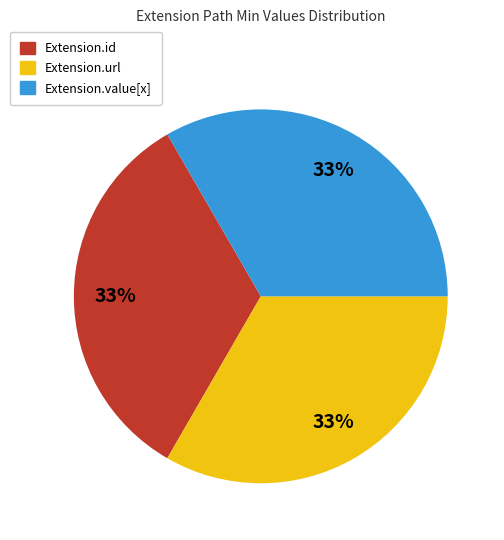

Is there a majority slice in this chart?

No